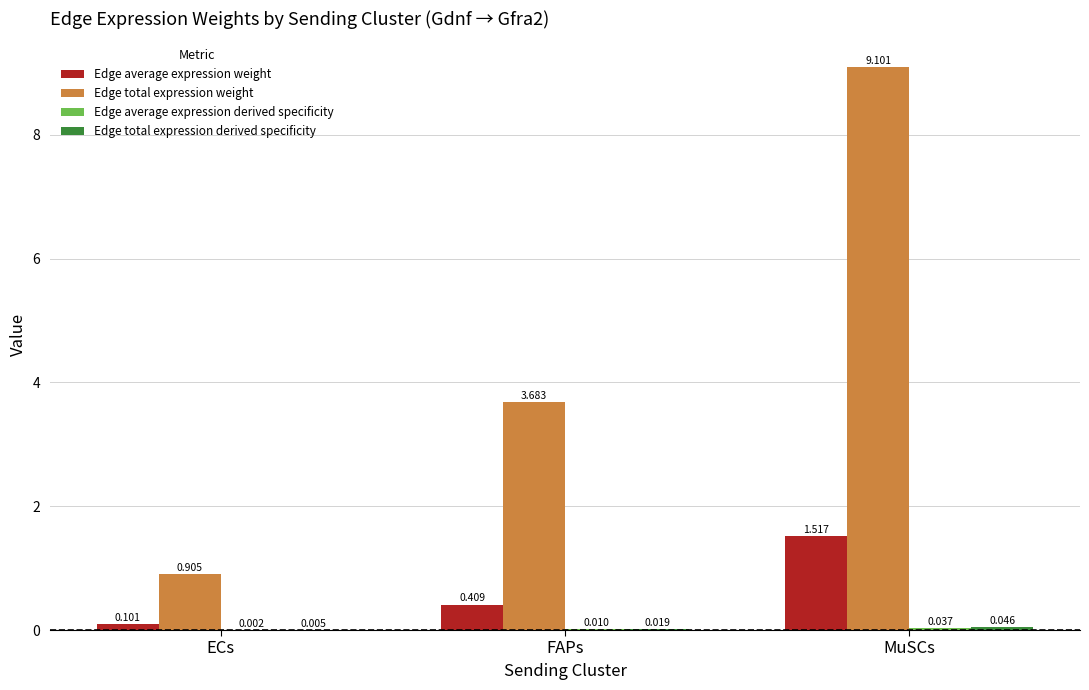

Between FAPs and MuSCs, which series saw the biggest shift?

Edge total expression weight